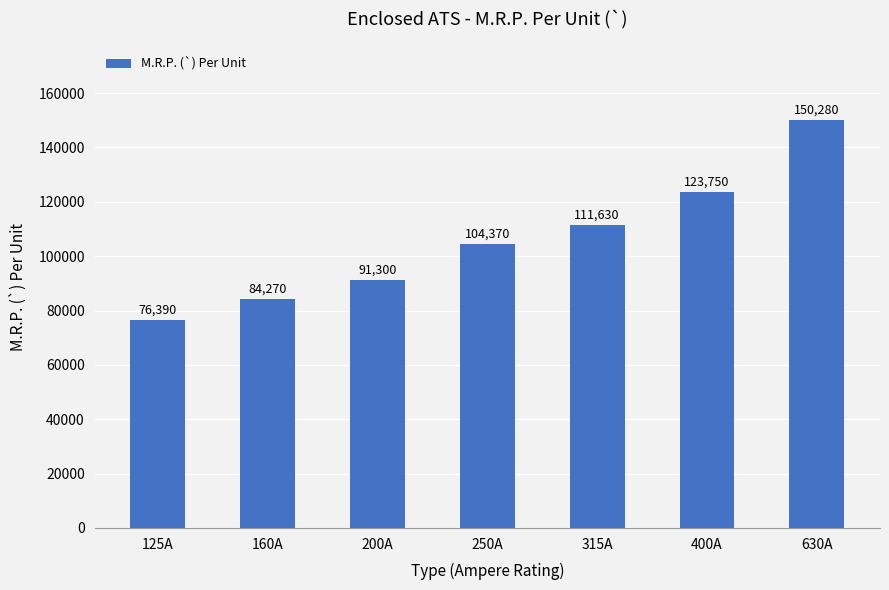

Where is the data nearest to the value 113335?

315A